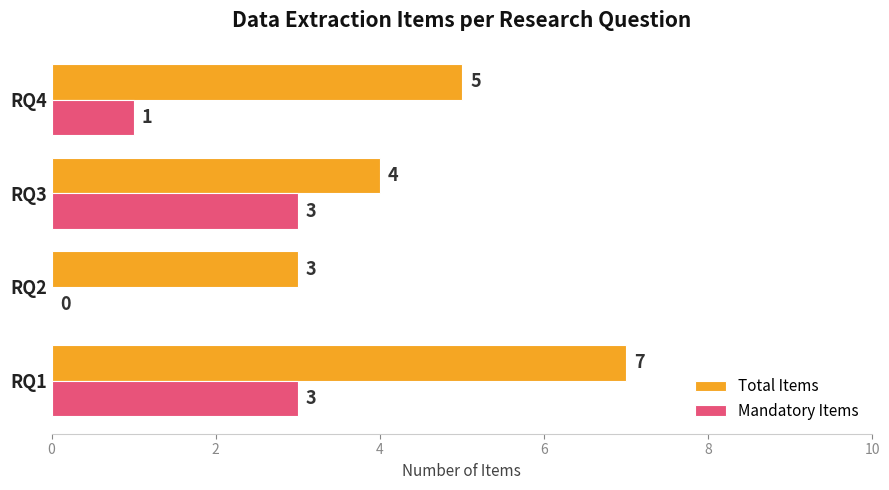

Which series has the largest range (max minus min)?

Total Items